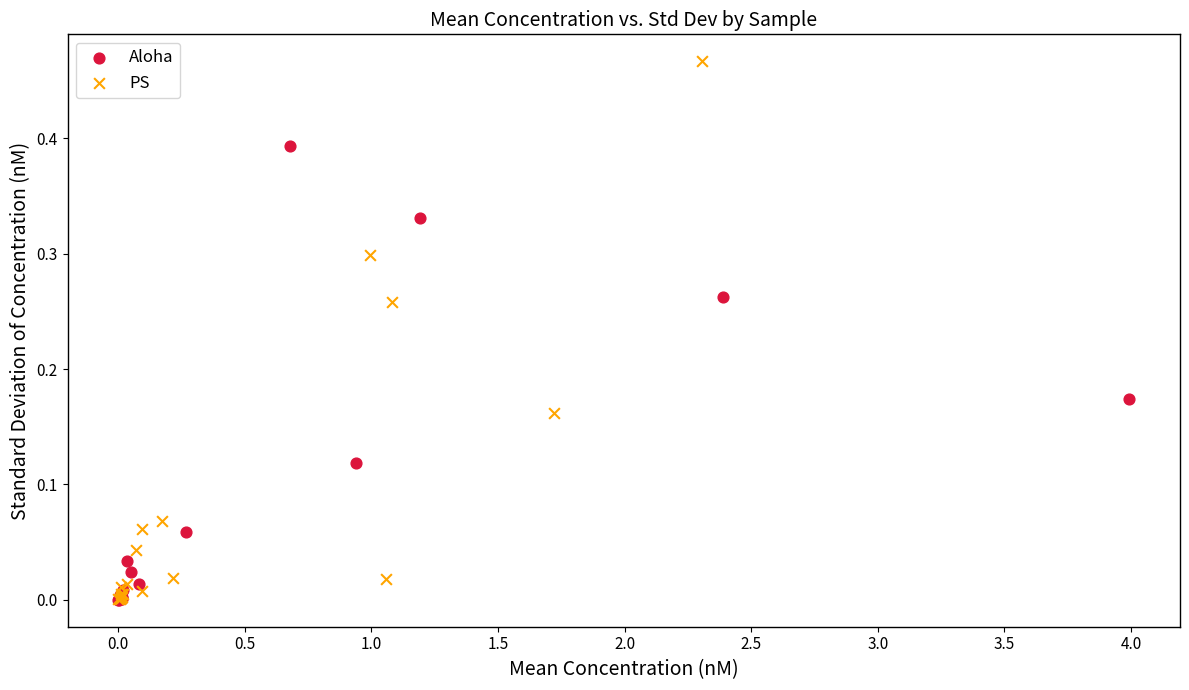

Which series contains the highest Y value?

PS